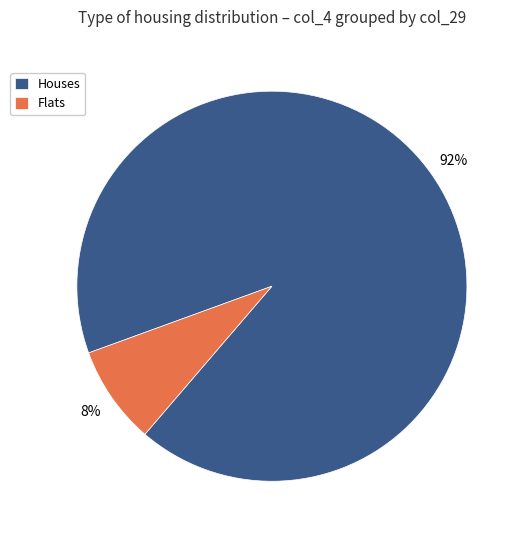

Rank the categories by value from highest to lowest.

Houses, Flats